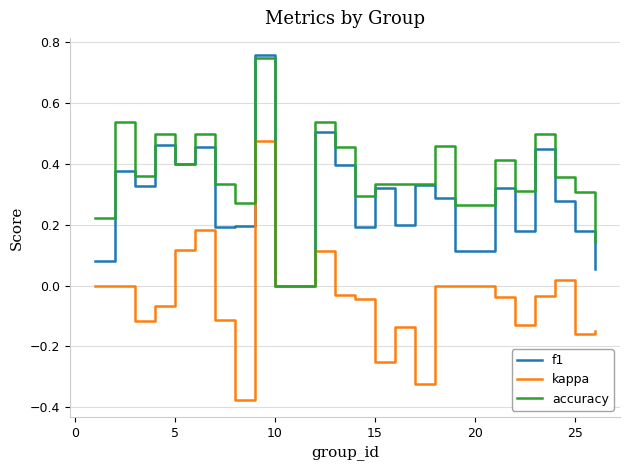

Which series has the largest range (max minus min)?

kappa